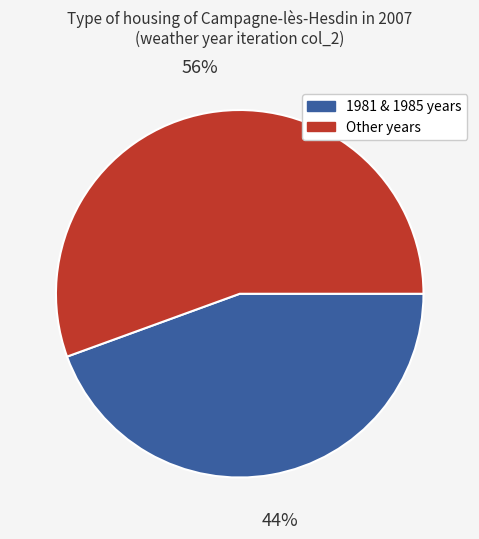

To the nearest percent, what portion does Other years represent?

56%